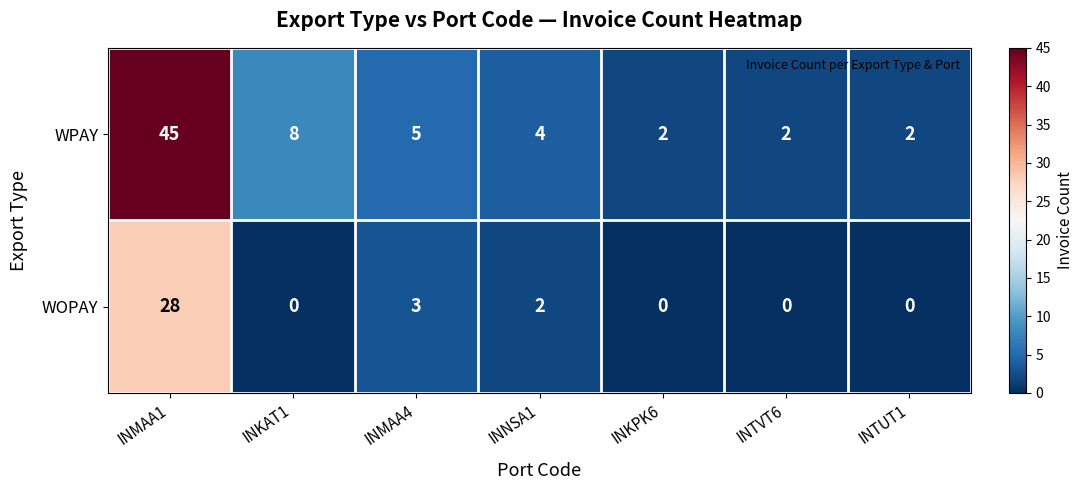

How many data points in WPAY are less than 4?

3